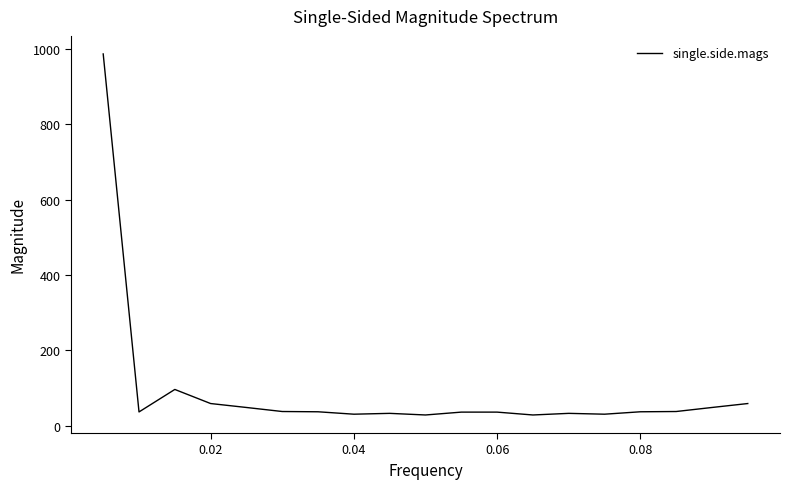

What is the minimum value shown in the chart?

28.9